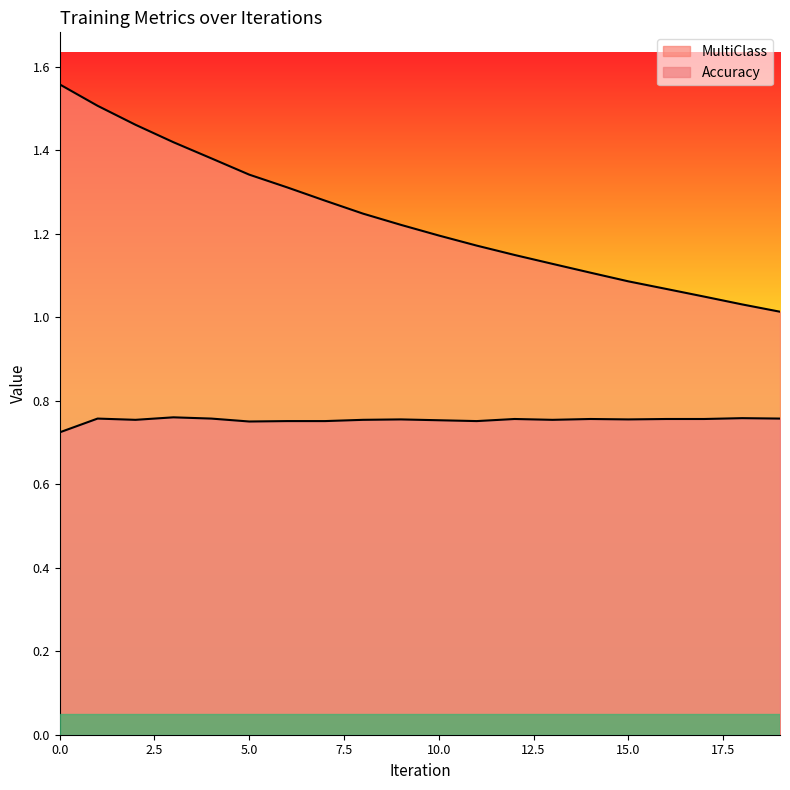

What are all the series names shown in the legend?

MultiClass, Accuracy